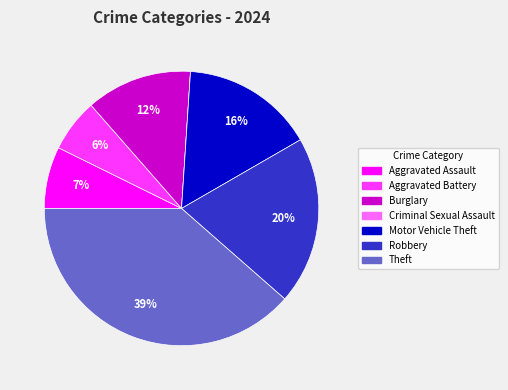

Does Aggravated Battery account for over 50% of the chart?

No